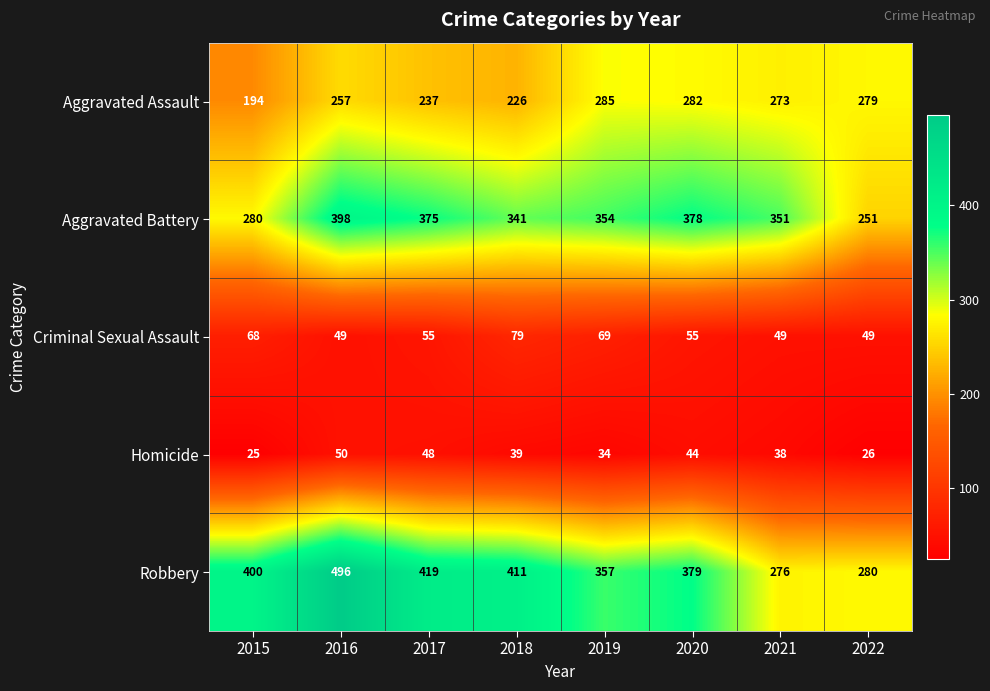

At how many categories does at least one series exceed 242?

8